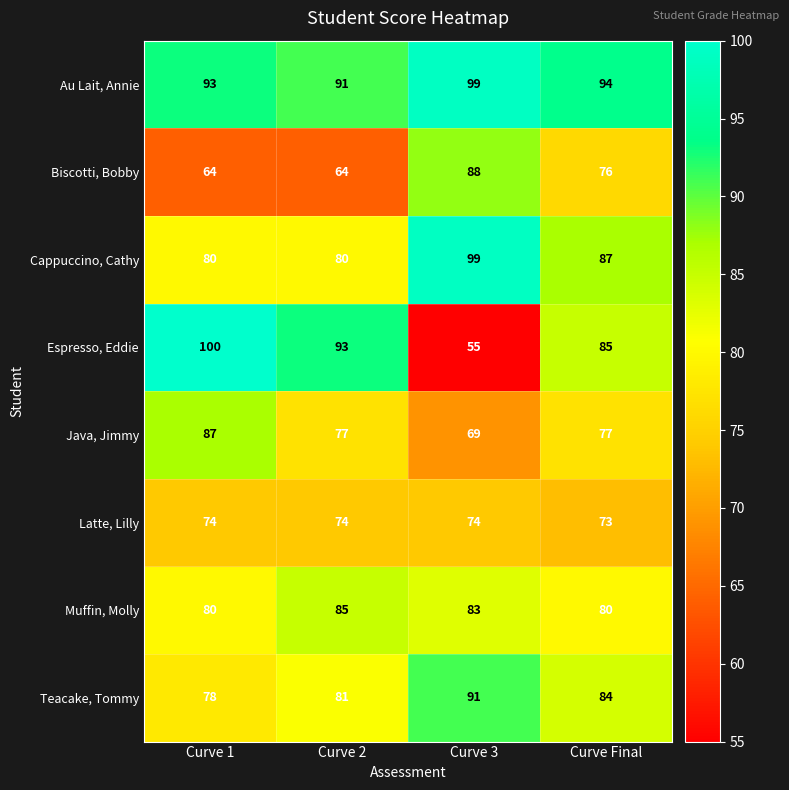

Where is Biscotti, Bobby nearest to the value 76?

Curve Final